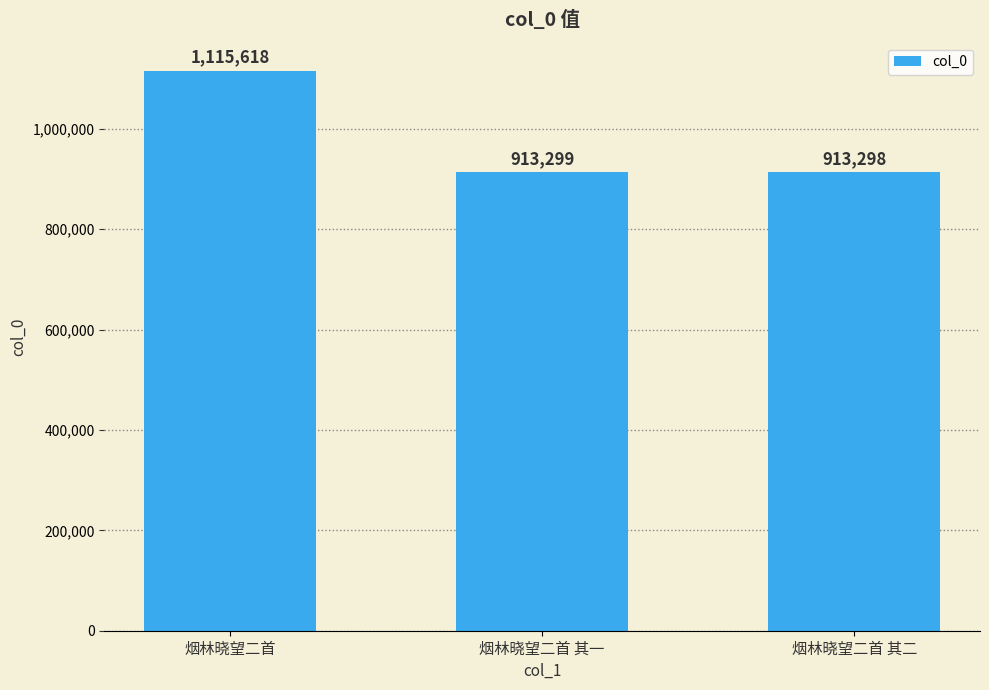

At which label does the data first exceed 913299?

烟林晓望二首